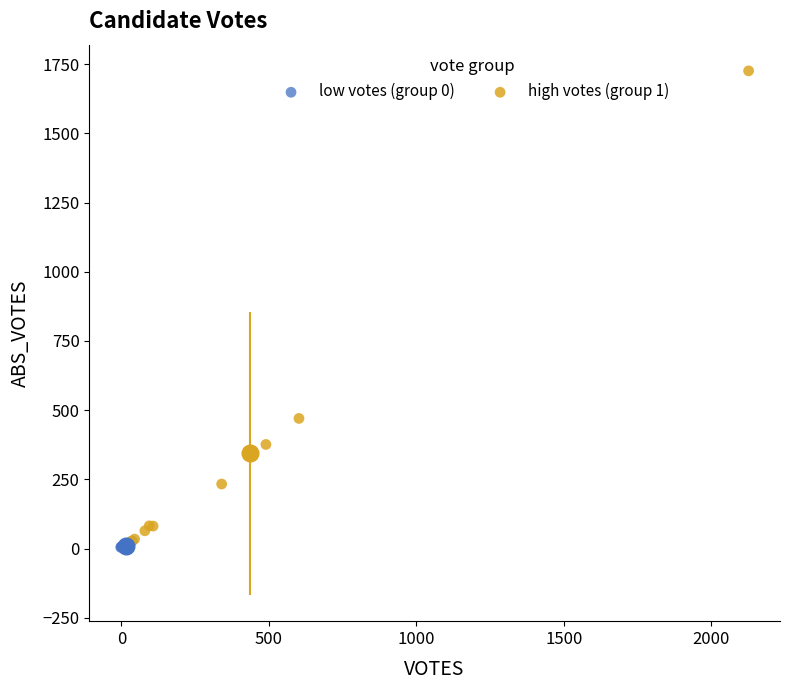

Which series reaches the minimum Y coordinate?

low votes (group 0)